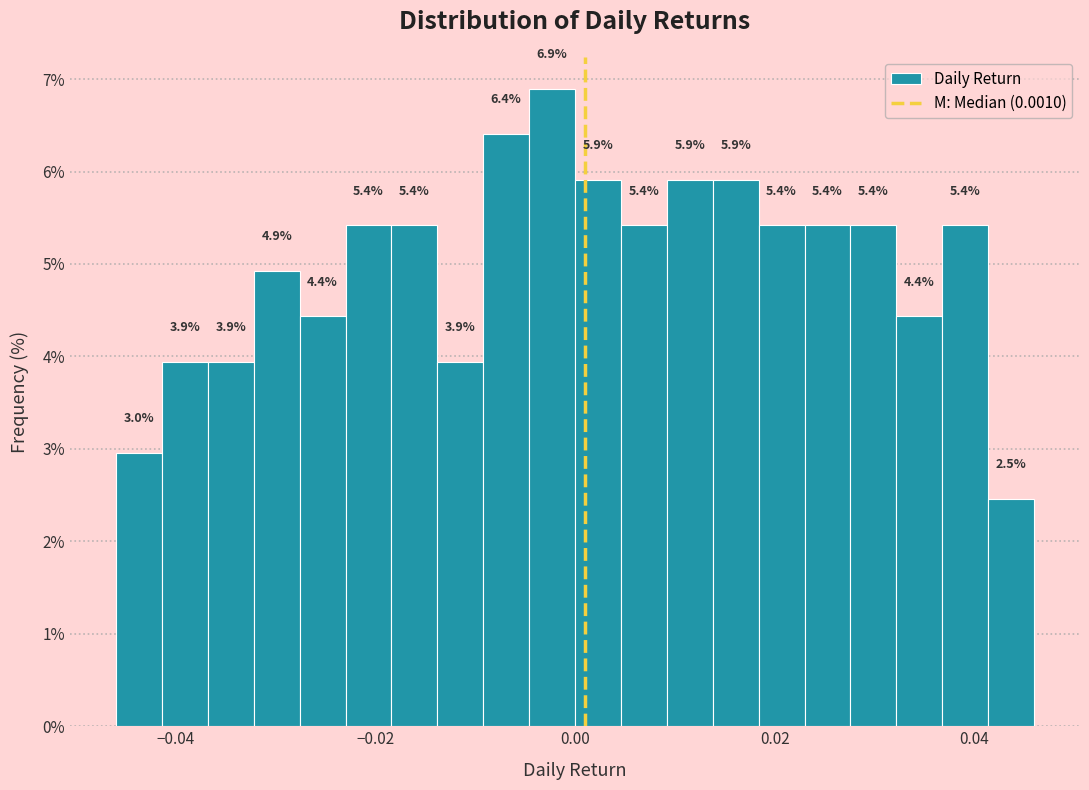

Around what value on the x-axis is the tallest bar? Give the approximate position of its centre, as read against the axis.

-0.002